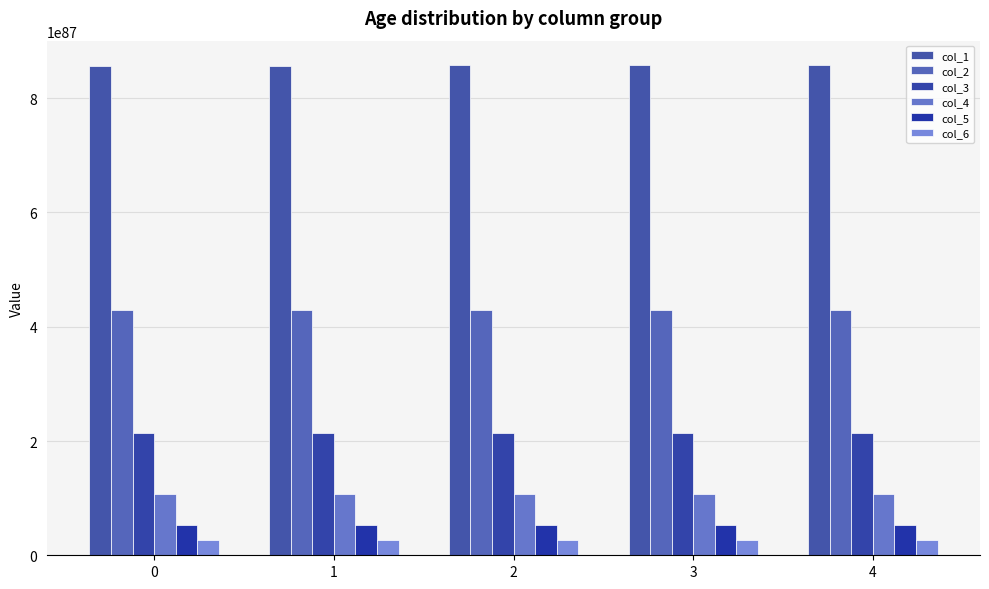

What is the approximate value of col_4 at 2, to the nearest 10?

1071684016664073977176553048321869217113830406311675244080613409615119549772554011934720